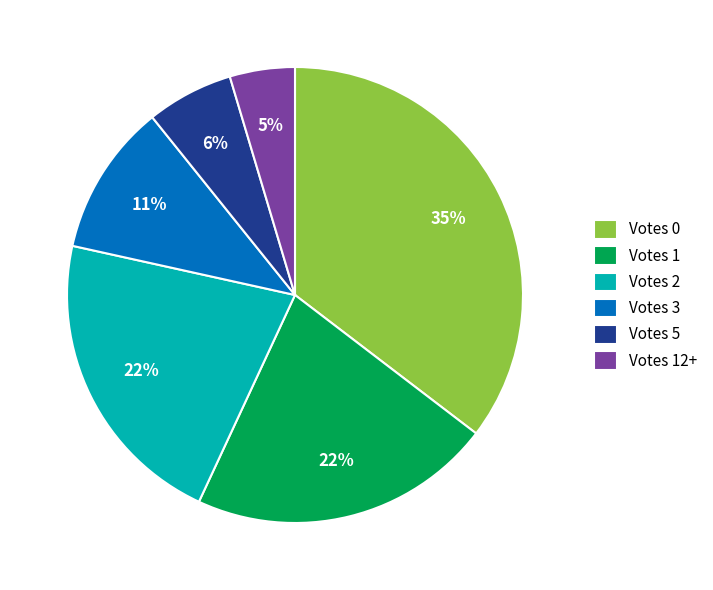

Does Votes 1 represent more than half of the total?

No